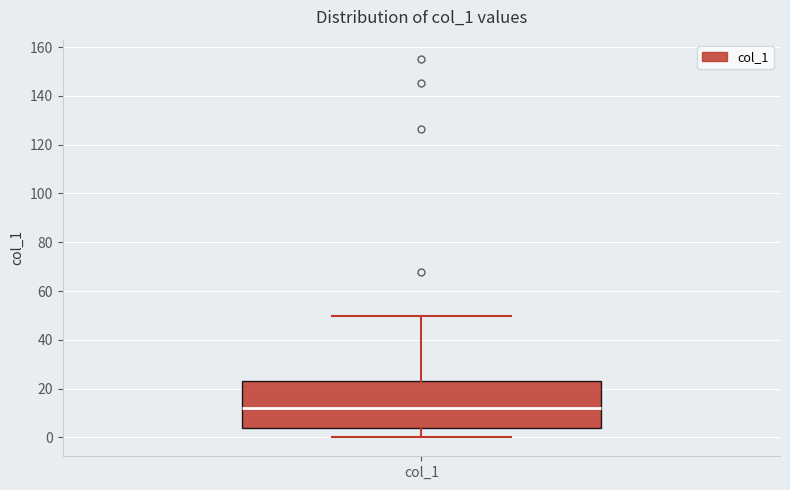

Where does the lower whisker of the box for col_1 end on the y-axis? The values are not printed on the chart, so give them approximately, as read against the axis.

0